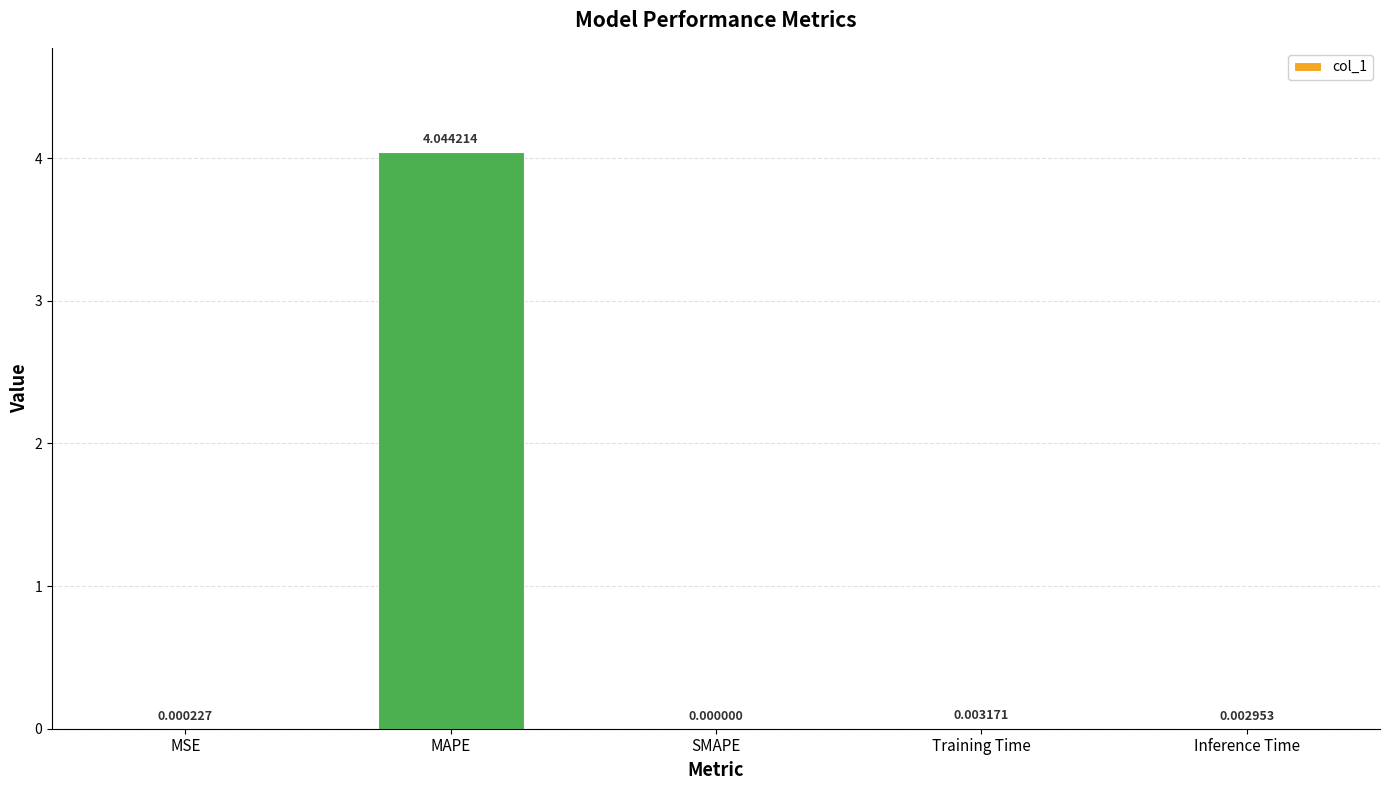

Which has a higher value, Inference Time or Training Time?

Training Time